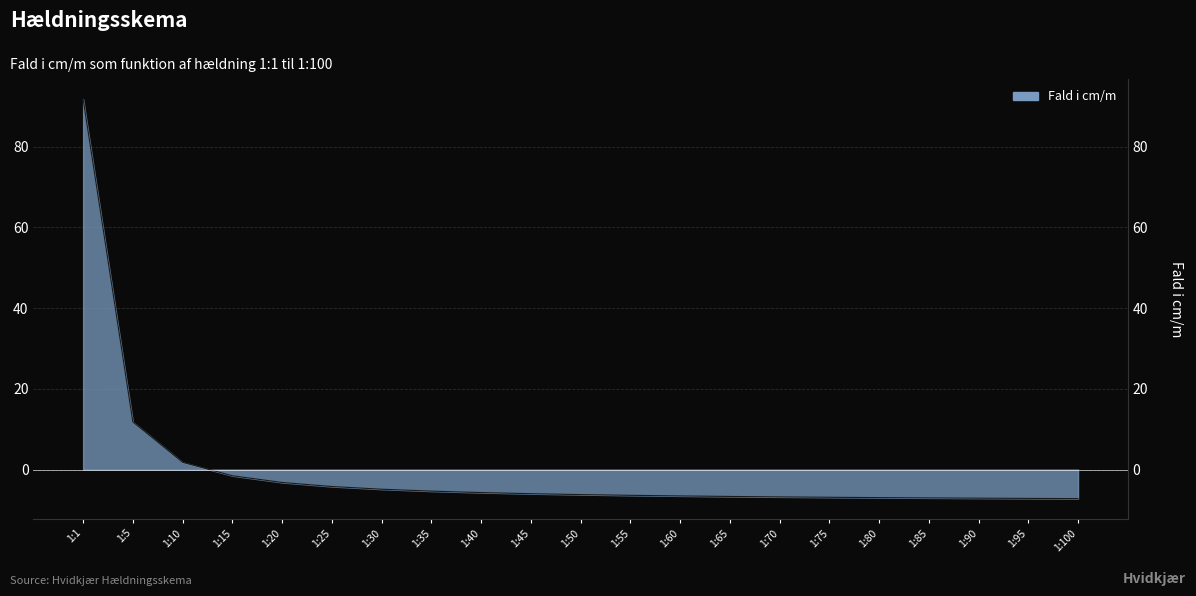

Count the number of values greater than -6.

10